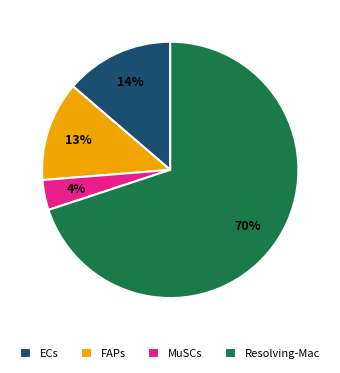

Between MuSCs and FAPs, which is larger?

FAPs